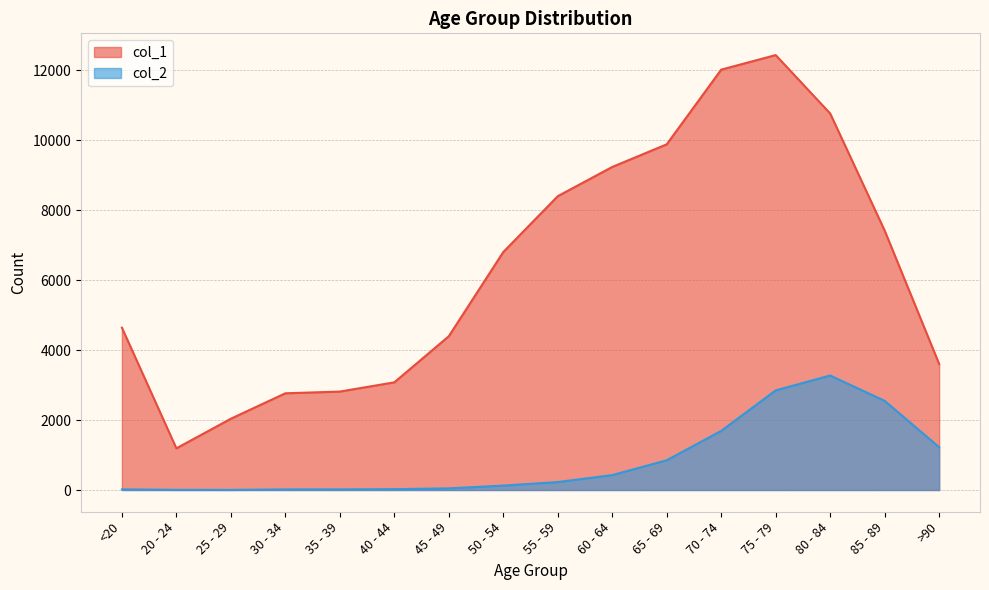

What is the sum of all col_1 values?

101482